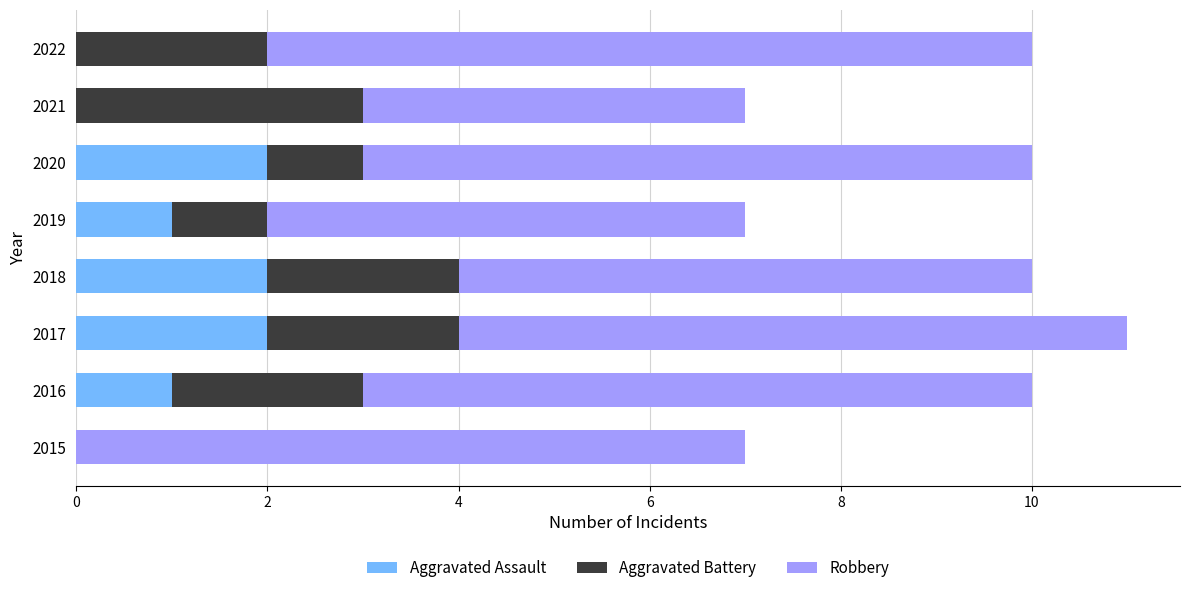

The Aggravated Assault series shows 2 at 2017. True or false?

True